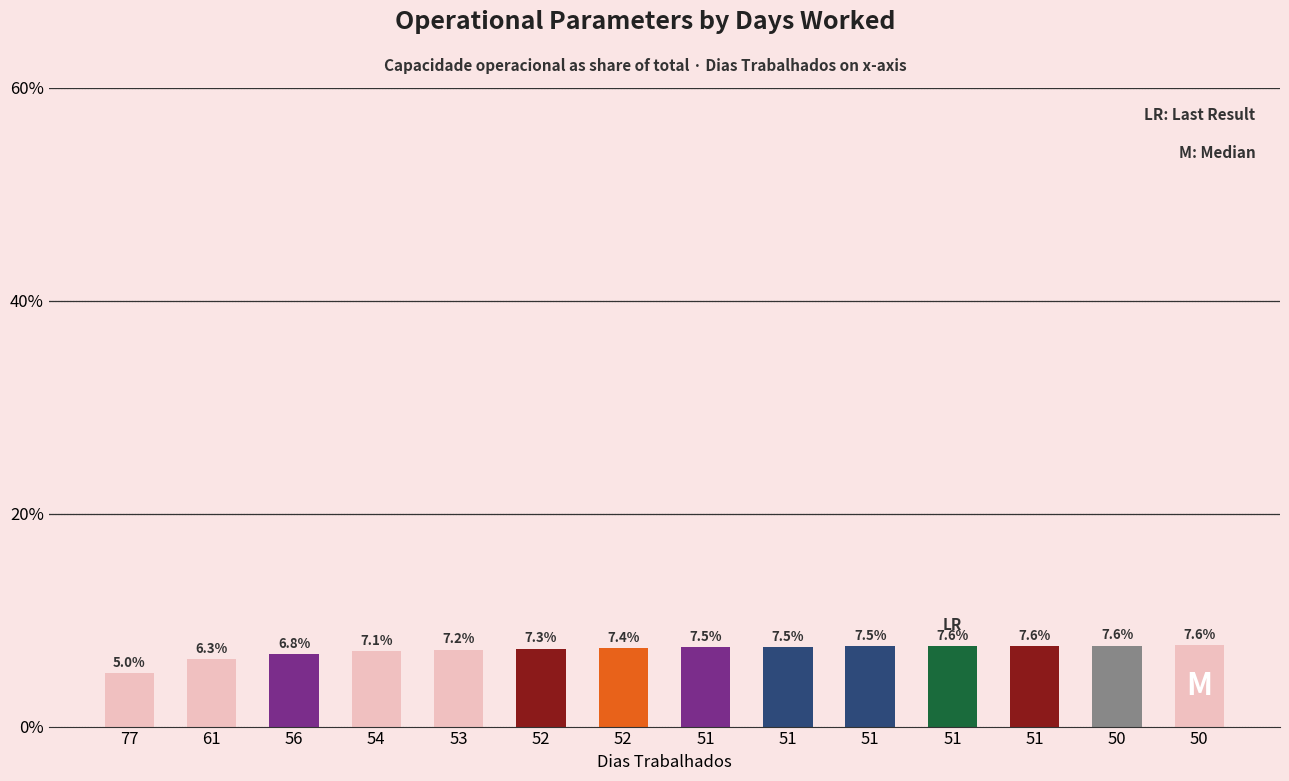

What is the approximate value at 53?

7.2